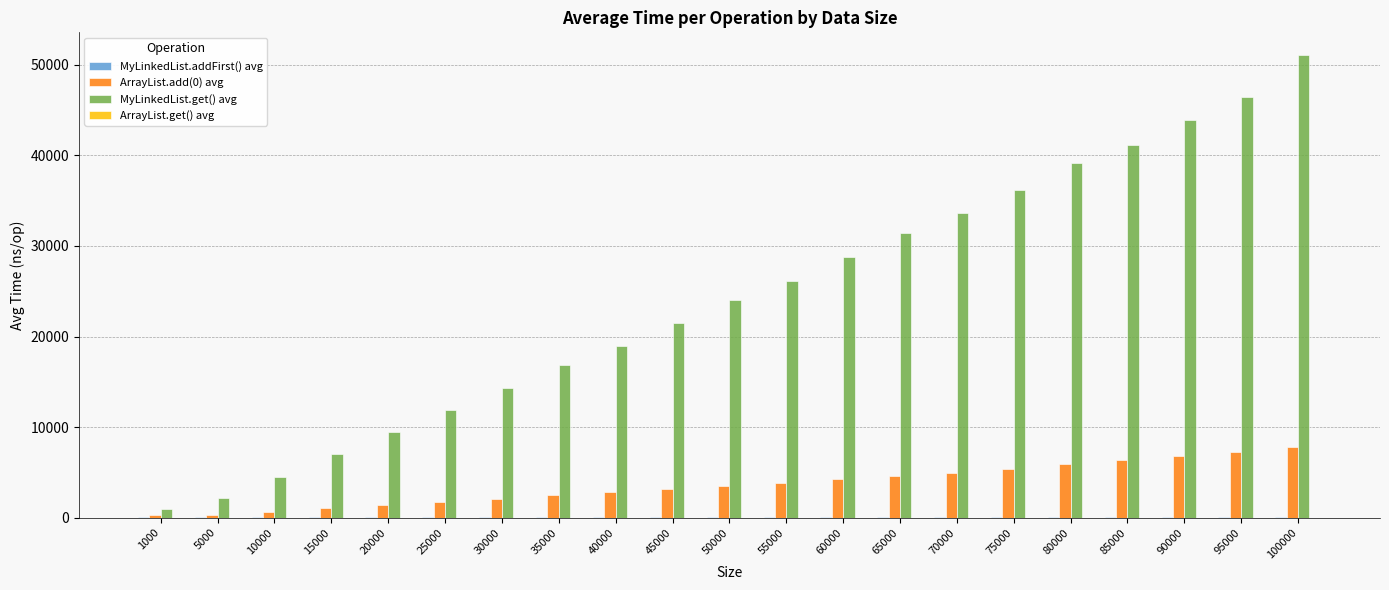

Are the bars grouped side by side (vs. stacked)?

Yes